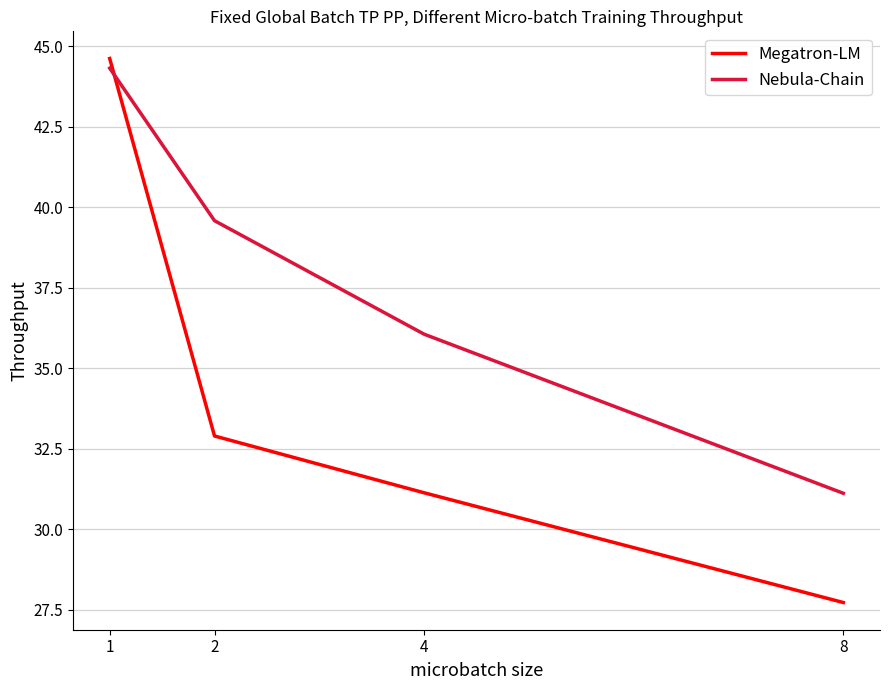

How many lines are shown in the chart?

2